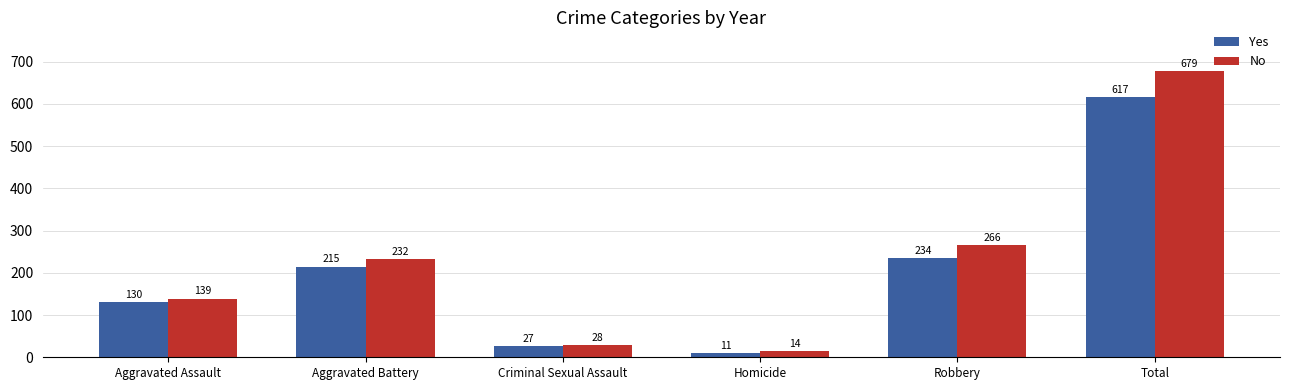

Does the chart contain any negative values?

No